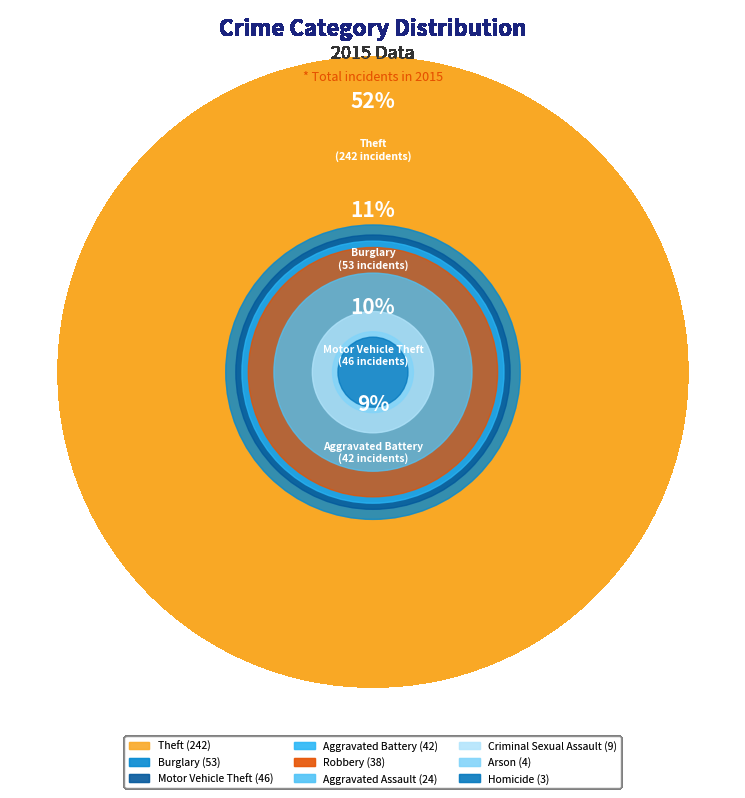

To the nearest percent, what is the combined percentage of Theft and Motor Vehicle Theft?

62%